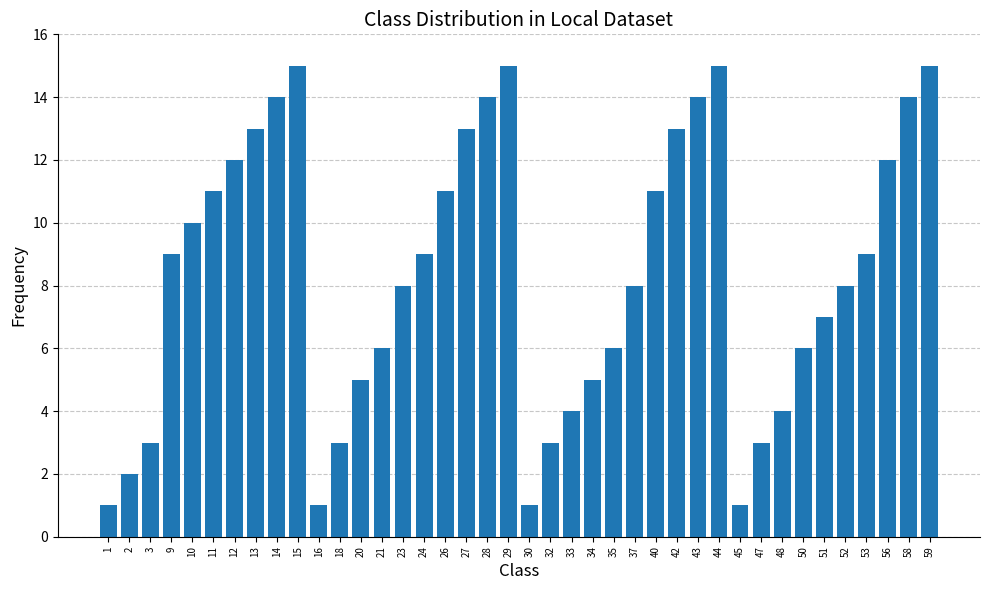

Reading left to right, transcribe all the data shown in this chart.

1=1	2=2	3=3	9=9	10=10	11=11	12=12	13=13	14=14	15=15	16=1	18=3	20=5	21=6	23=8	24=9	26=11	27=13	28=14	29=15	30=1	32=3	33=4	34=5	35=6	37=8	40=11	42=13	43=14	44=15	45=1	47=3	48=4	50=6	51=7	52=8	53=9	56=12	58=14	59=15